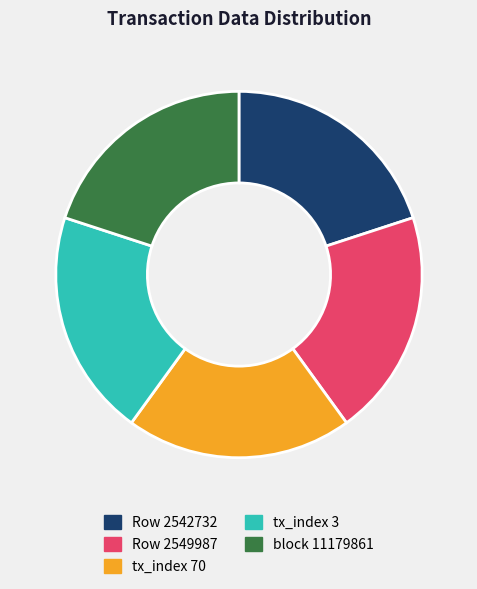

Approximately how many times larger is the value at Row 2549987 compared to tx_index 70?

1.0